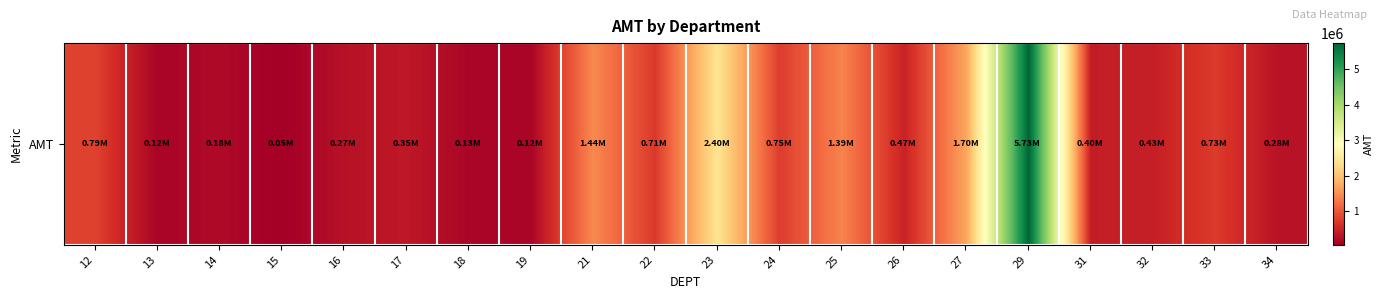

What is the change in value from 21 to 26?

-968565.1